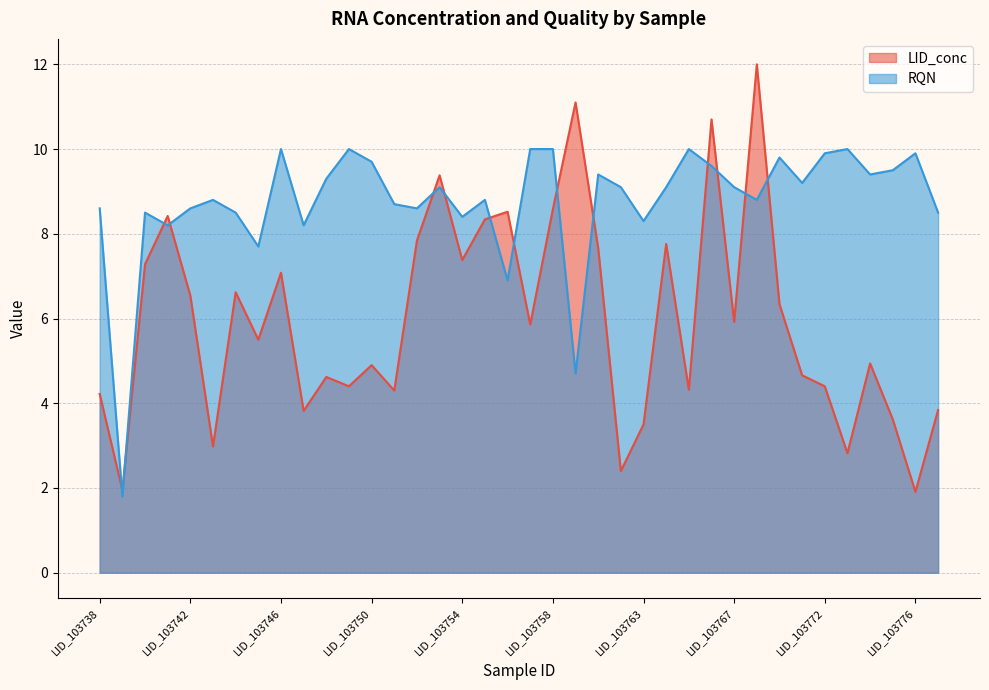

What is the difference between the maximum and minimum values in the LID_conc series?

10.1